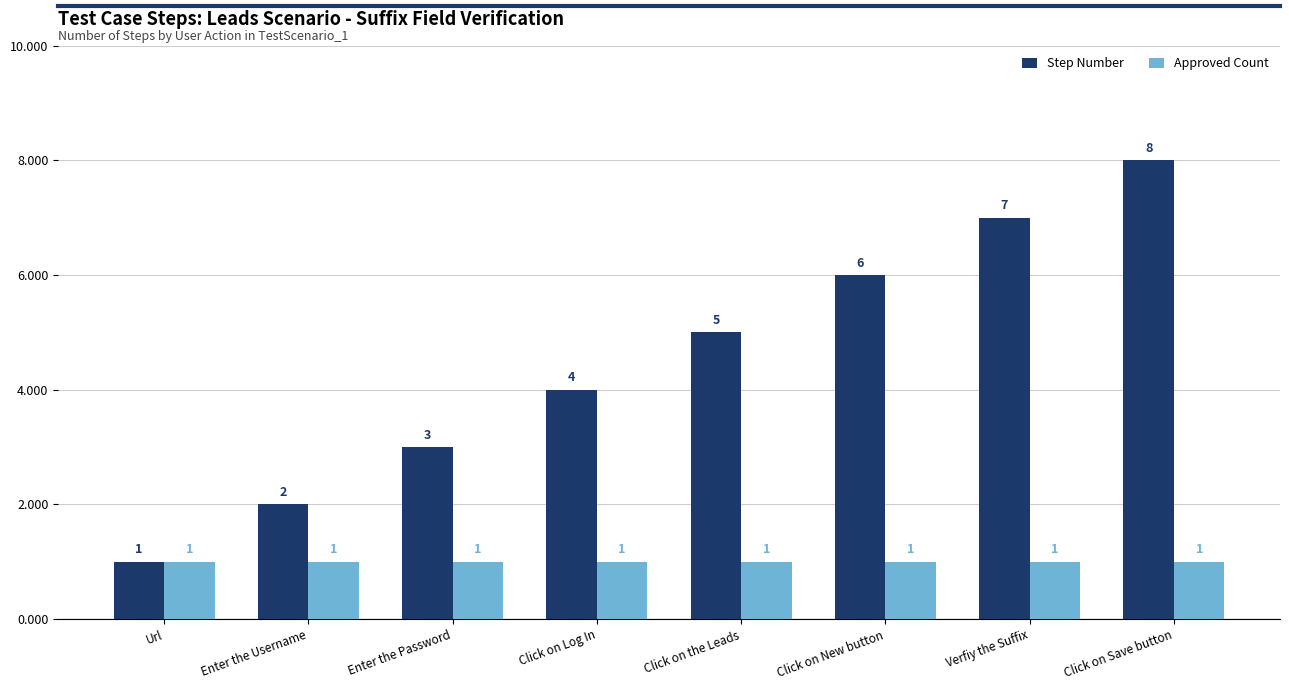

What is the total value across all series at Url?

2